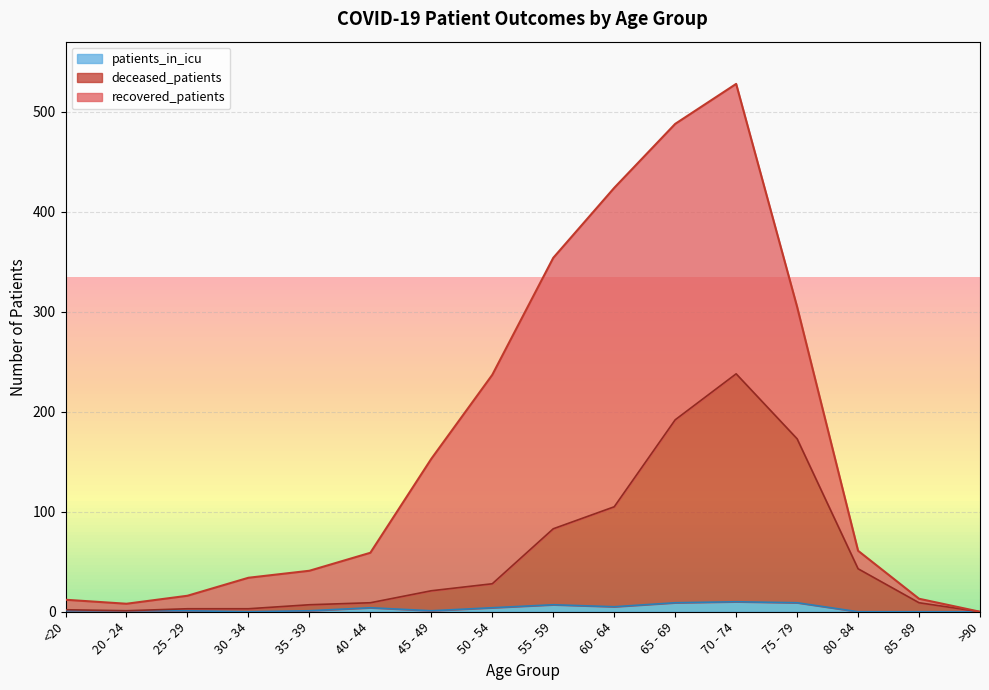

At which category is the sum across all series the highest?

70 - 74